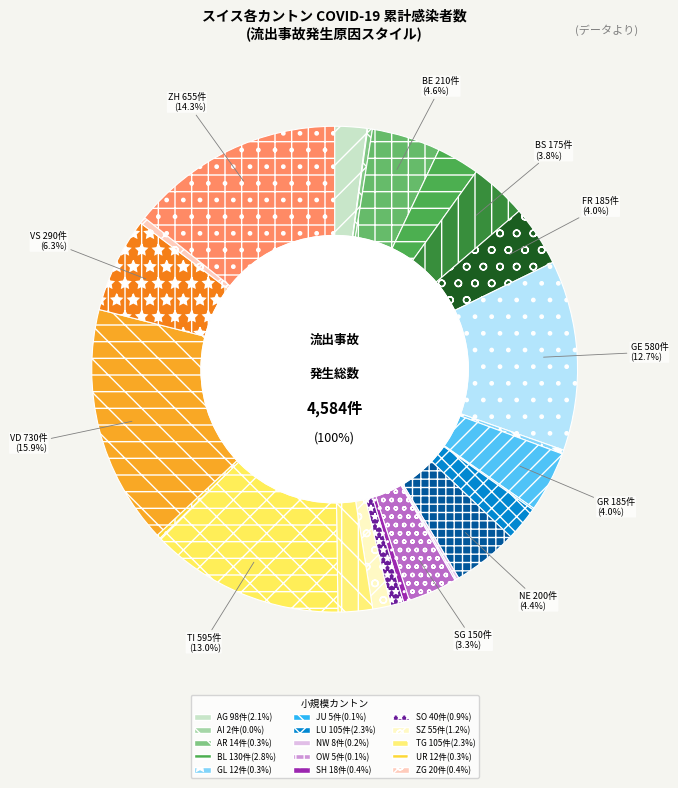

To the nearest percent, what percentage of the pie is SZ?

1%